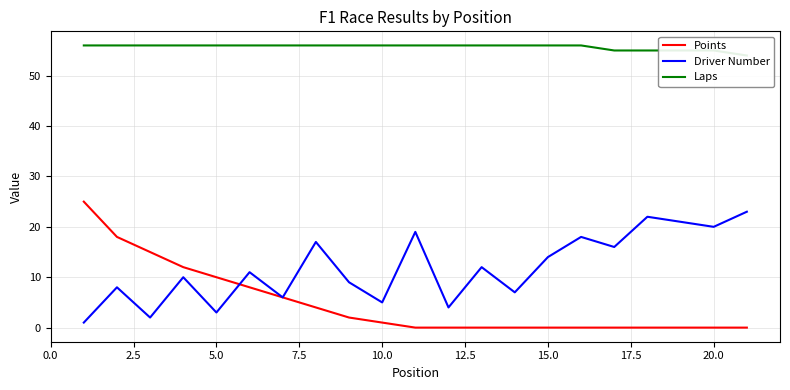

What is the highest value of the Driver Number series?

23